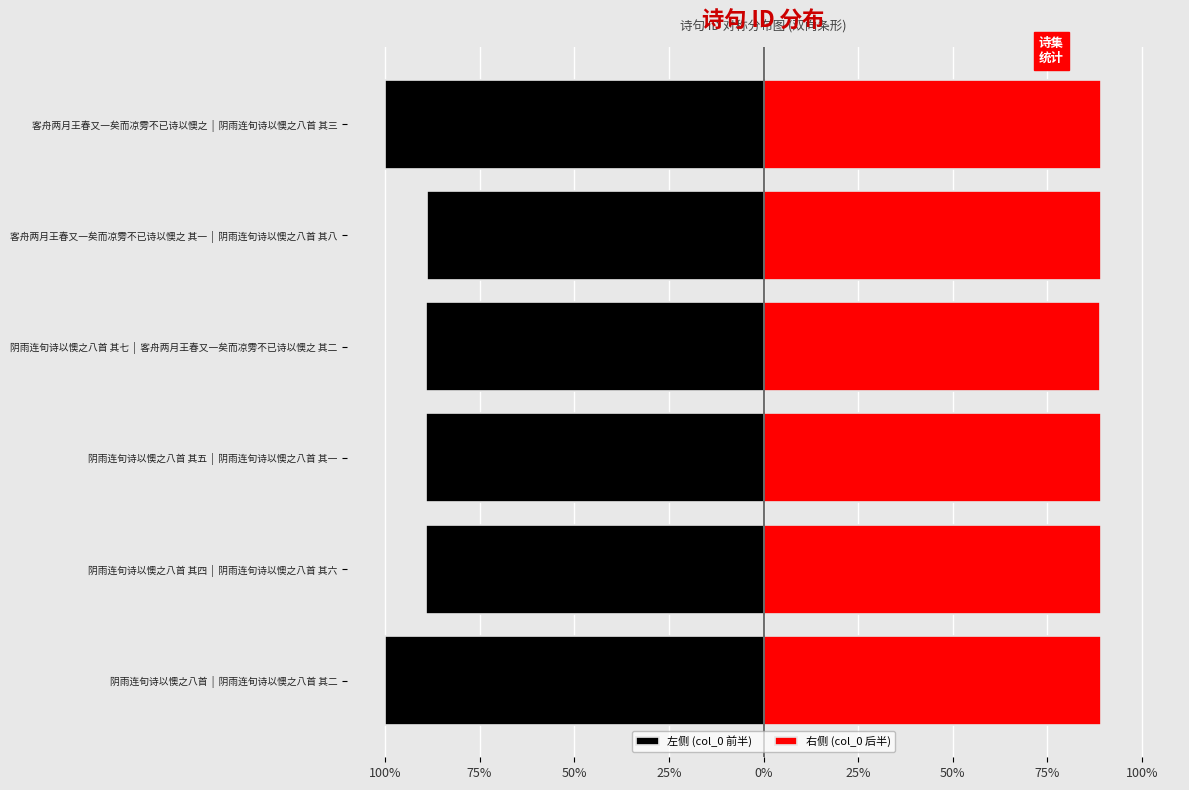

What is the difference between the maximum and minimum values in the 左侧 (col_0 前半) series?

11.1